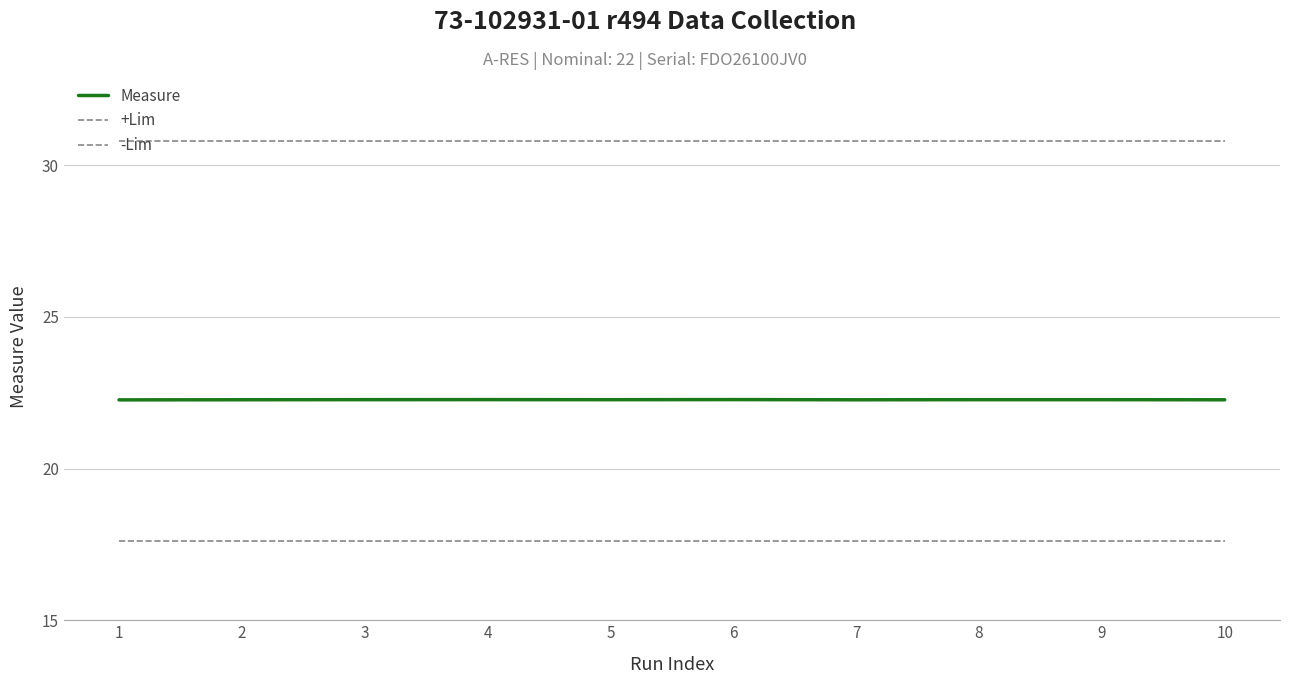

Count the number of categories in the chart.

10